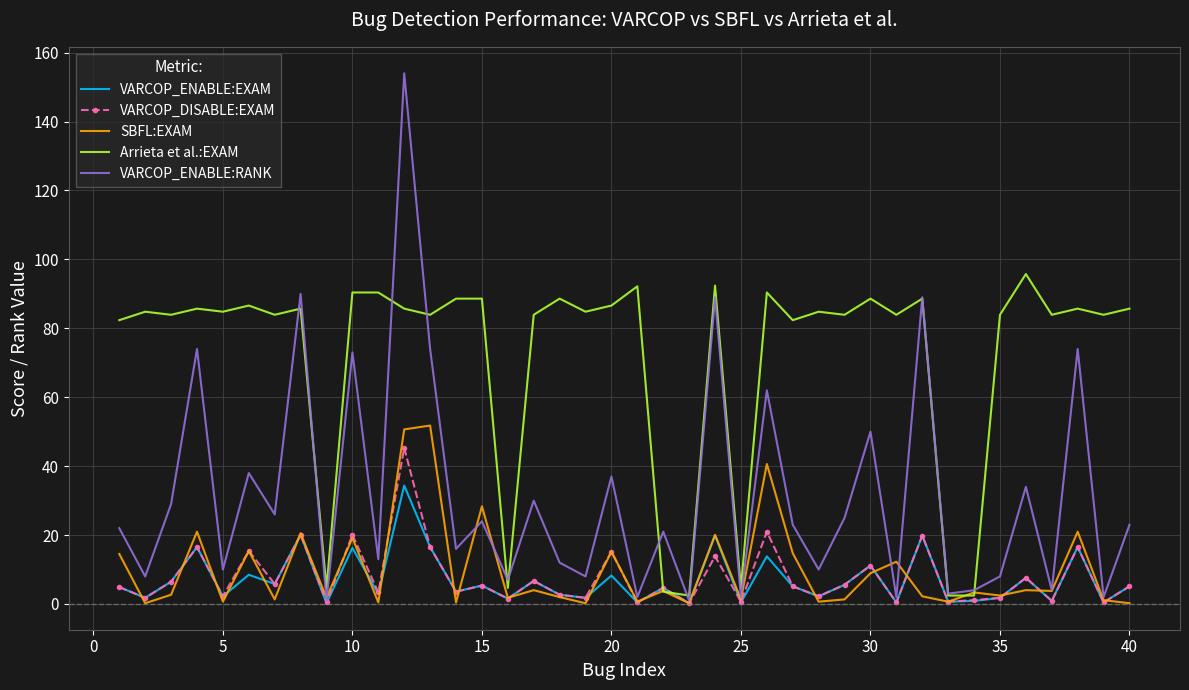

What is the maximum value shown in the chart?

154.0